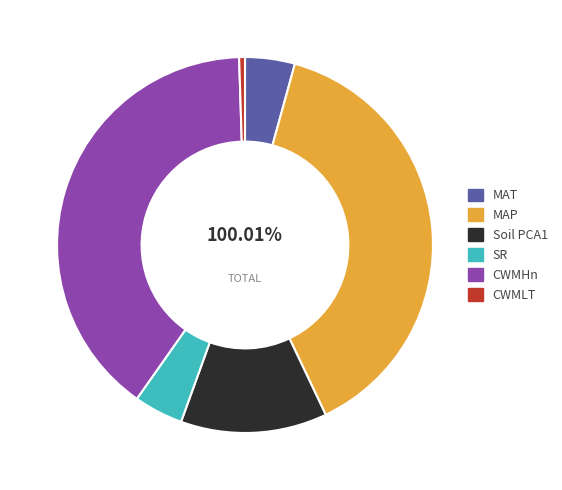

Is it true that Soil PCA1 is 13% of the pie?

True